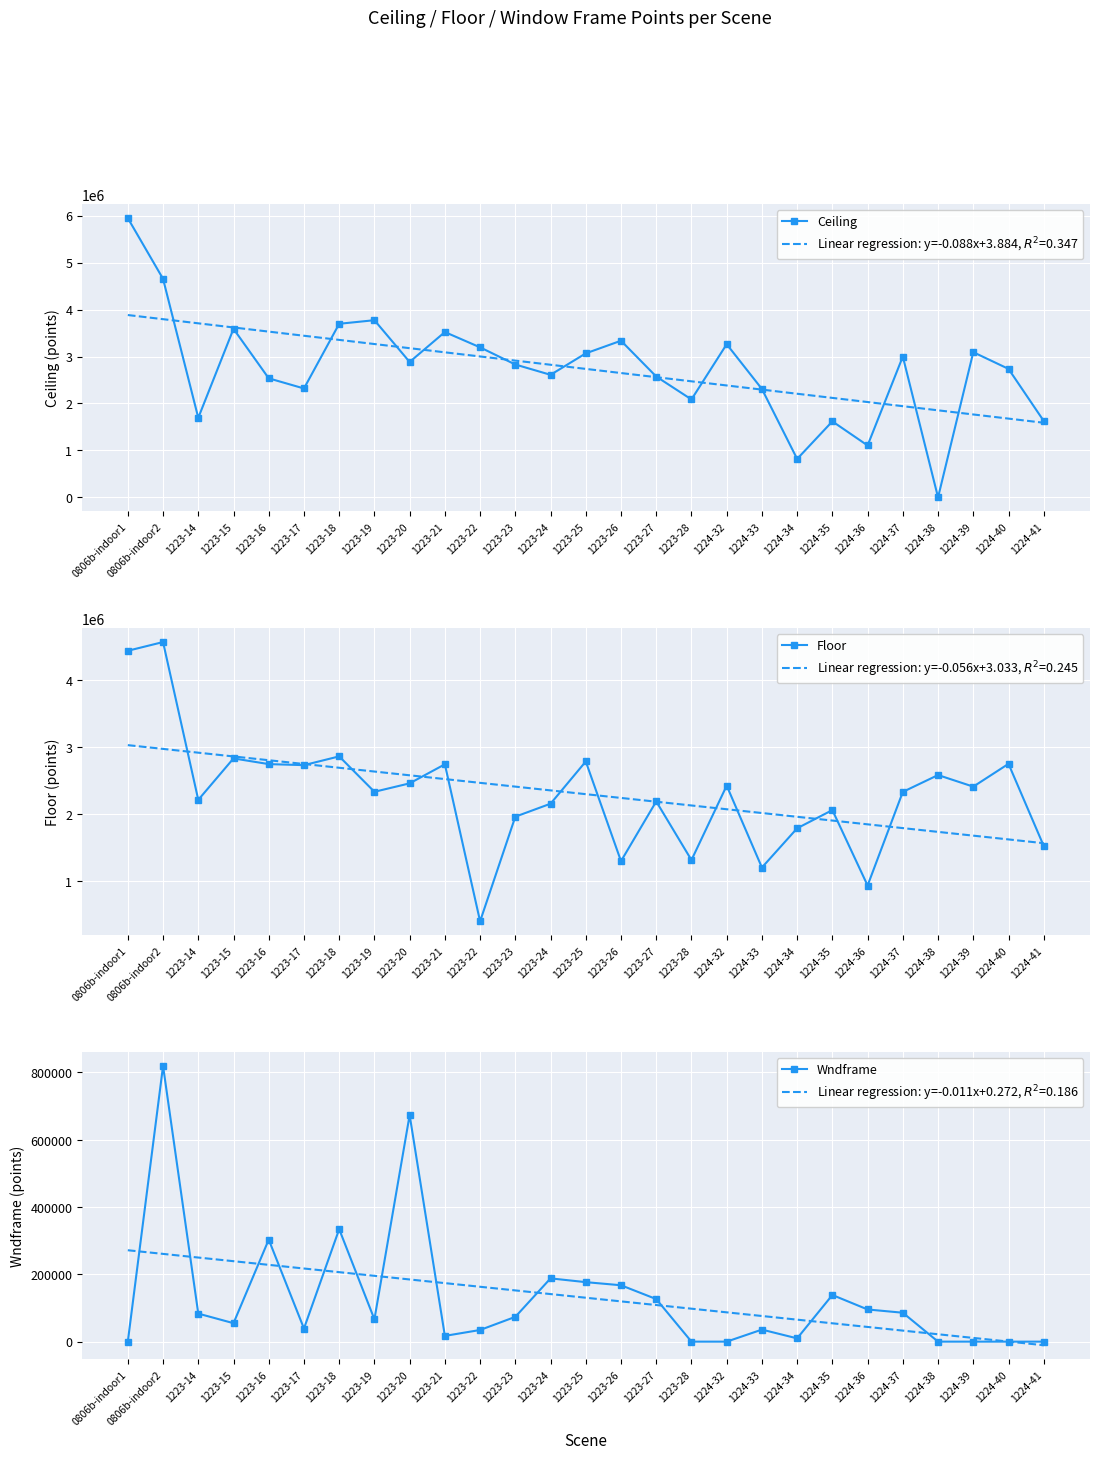

Rank the series at 1223-22 from lowest to highest value.

Wndframe, Floor, Ceiling